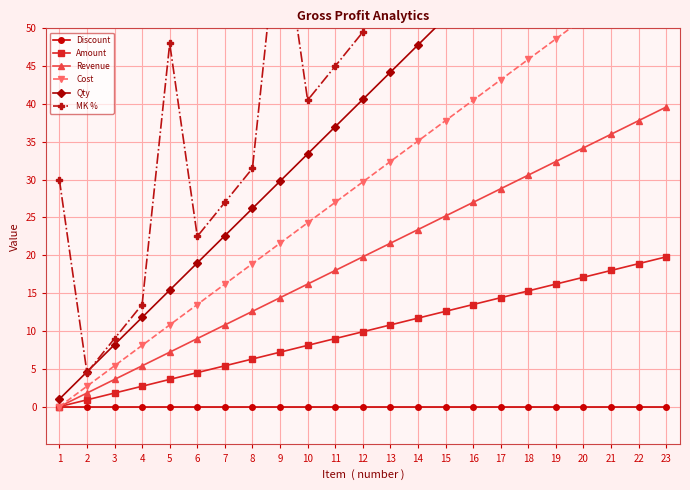

What is the value of the Amount point at the 20th from the left?

17.1